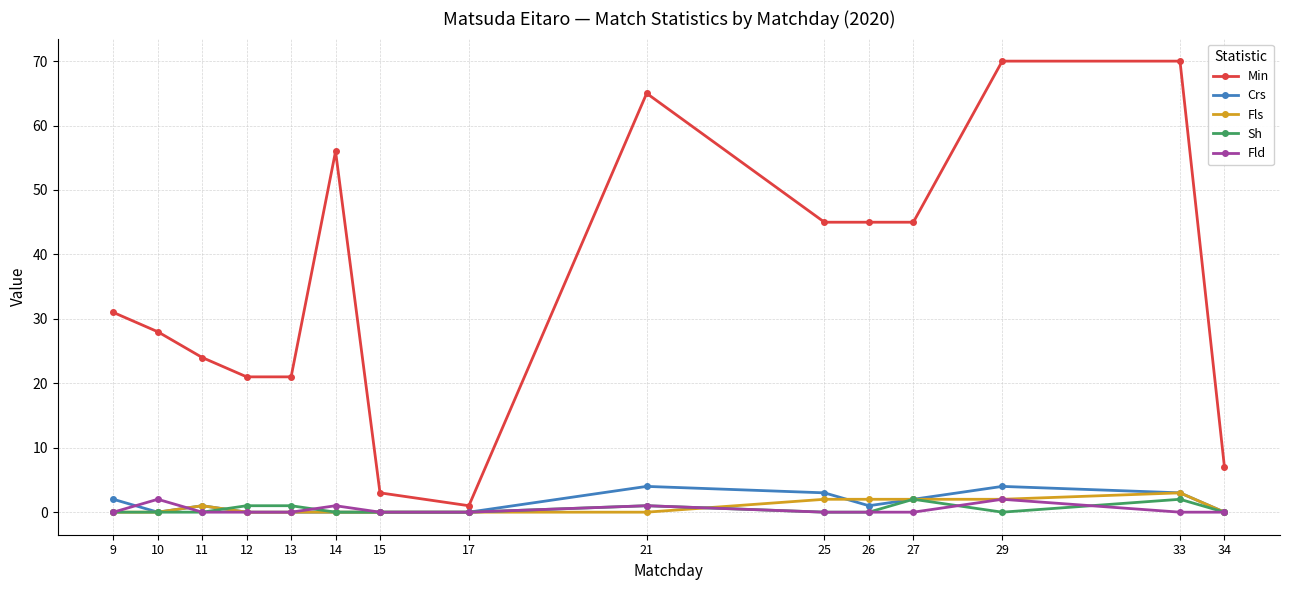

Reading left to right, what are all the values shown in this chart?

Min: 9=31	10=28	11=24	12=21	13=21	14=56	15=3	17=1	21=65	25=45	26=45	27=45	29=70	33=70	34=7
Crs: 9=2	10=0	11=1	12=0	13=0	14=0	15=0	17=0	21=4	25=3	26=1	27=2	29=4	33=3	34=0
Fls: 9=0	10=0	11=1	12=0	13=0	14=0	15=0	17=0	21=0	25=2	26=2	27=2	29=2	33=3	34=0
Sh: 9=0	10=0	11=0	12=1	13=1	14=0	15=0	17=0	21=1	25=0	26=0	27=2	29=0	33=2	34=0
Fld: 9=0	10=2	11=0	12=0	13=0	14=1	15=0	17=0	21=1	25=0	26=0	27=0	29=2	33=0	34=0